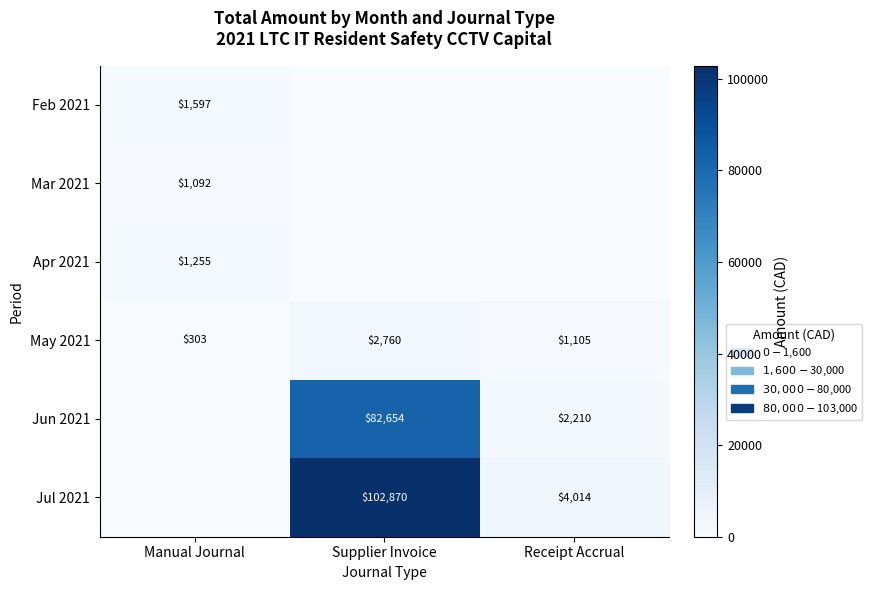

True or false: Feb 2021 has a value of 521.2 at Manual Journal.

False